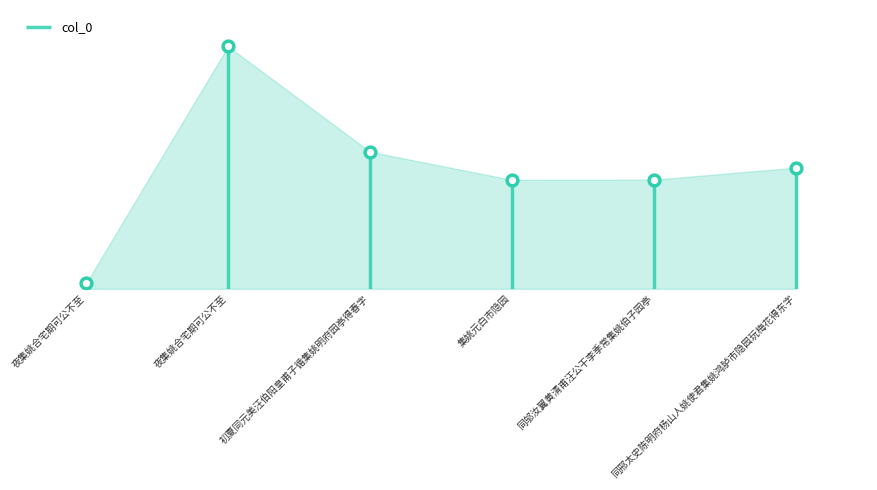

What is the change in value from 夜集姚合宅期可公不至 to 夜集姚合宅期可公不至?

+1159425